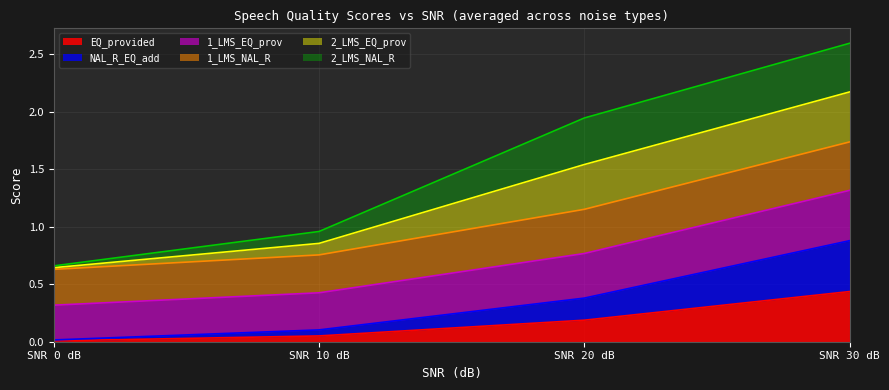

At which category is the sum across all series the highest?

SNR 30 dB